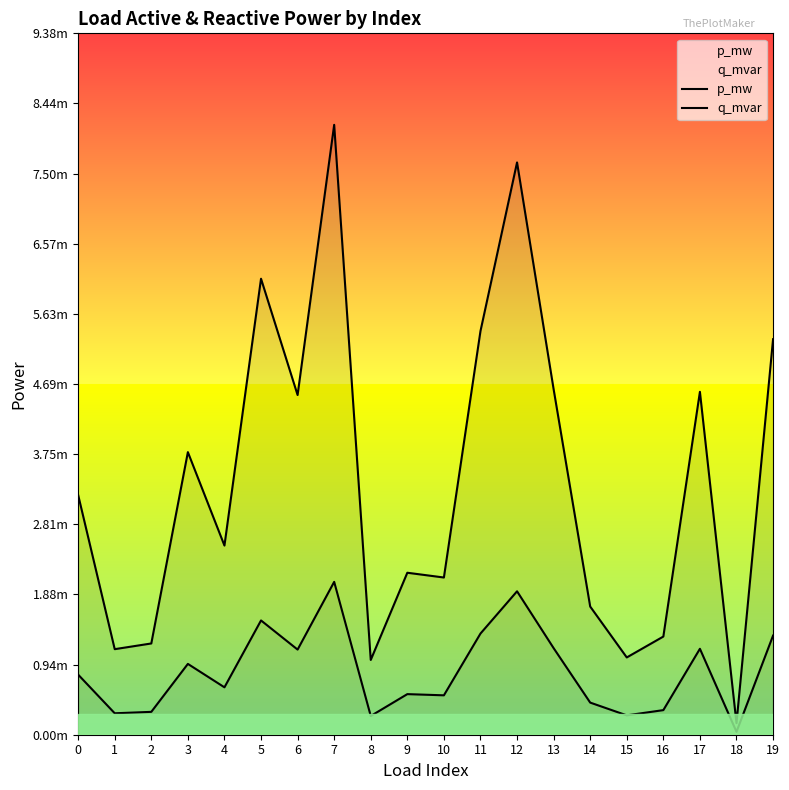

Which has a higher value, 15 or 18?

15